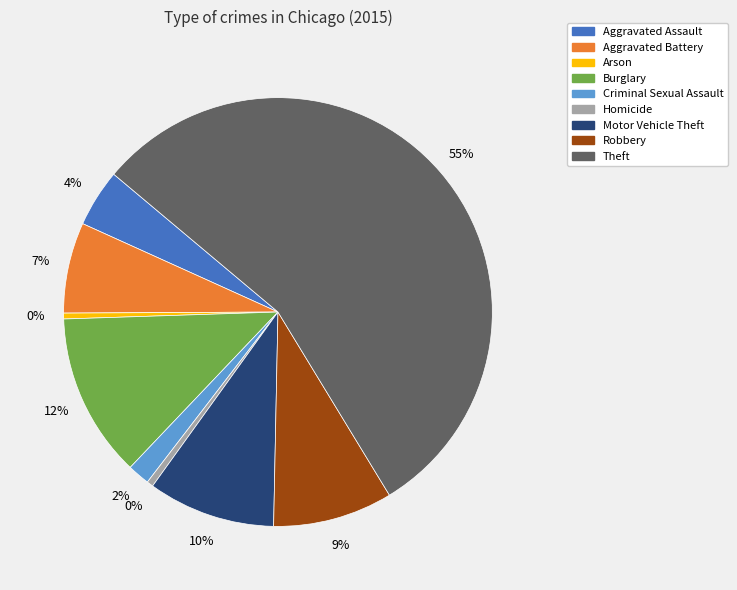

Count the number of slices in the pie.

9